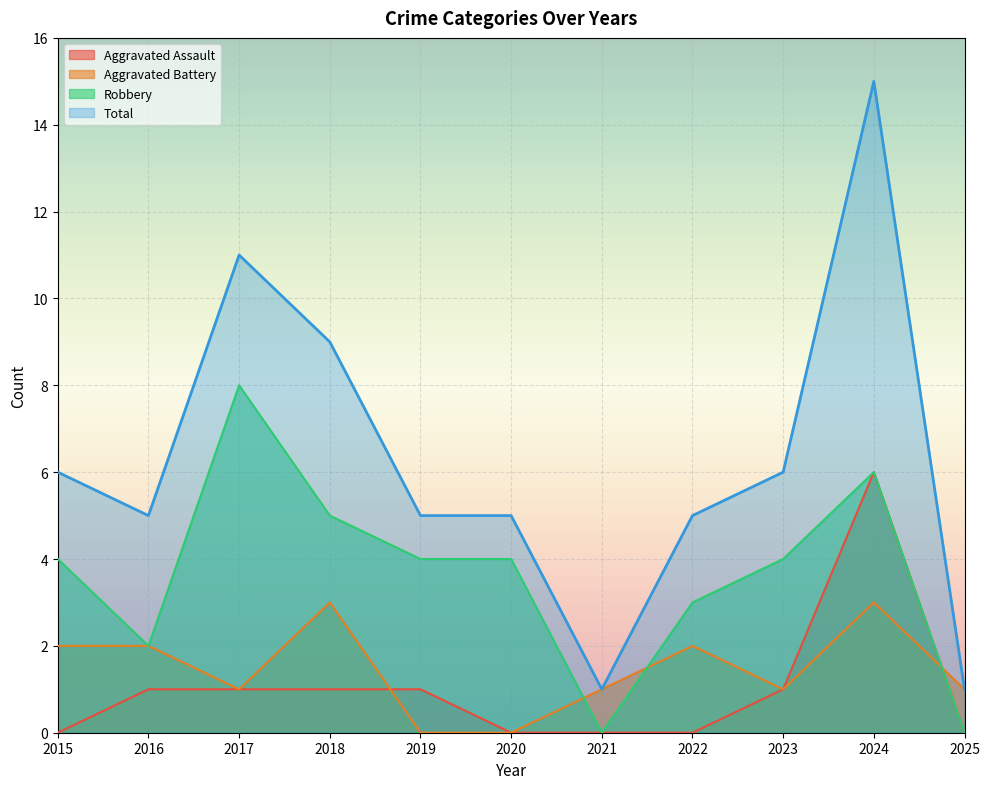

What are all the series names shown in the legend?

Aggravated Assault, Aggravated Battery, Robbery, Total